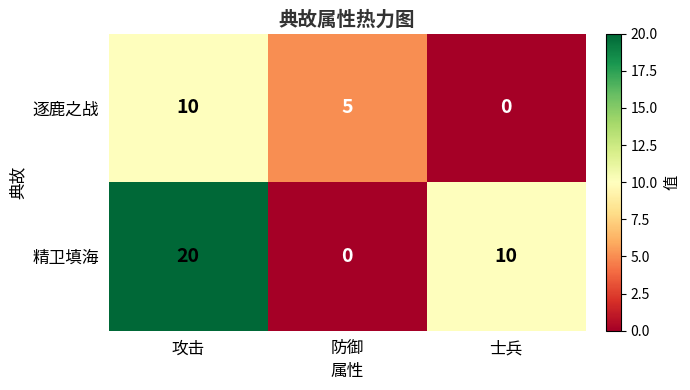

The 精卫填海 series shows 13 at 攻击. True or false?

False